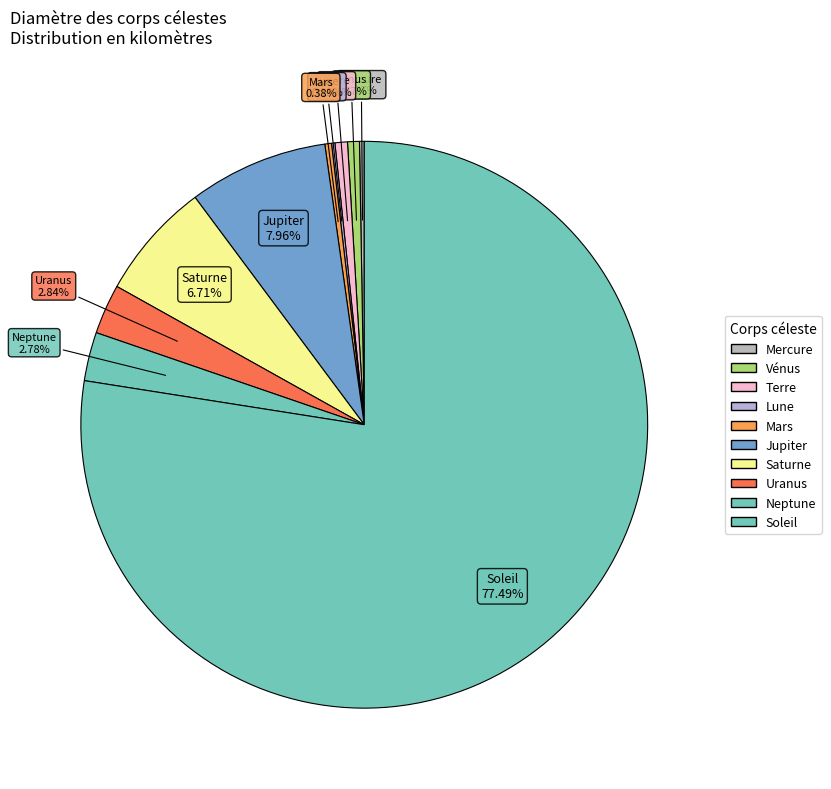

What portion of the pie excludes Terre?

99.3%